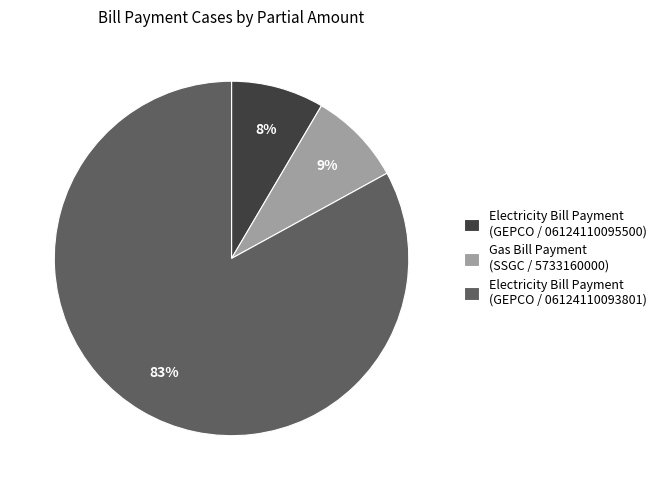

What percentage is the Electricity Bill Payment (GEPCO / 06124110095500) slice, to the nearest percent?

8%